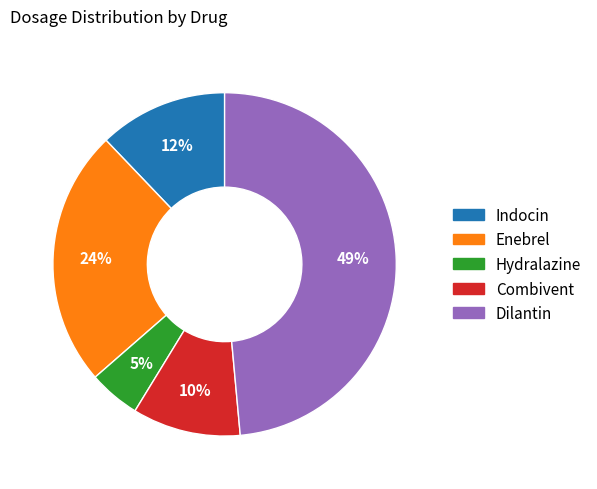

Approximately how many times larger is the value at Hydralazine compared to Dilantin?

0.1